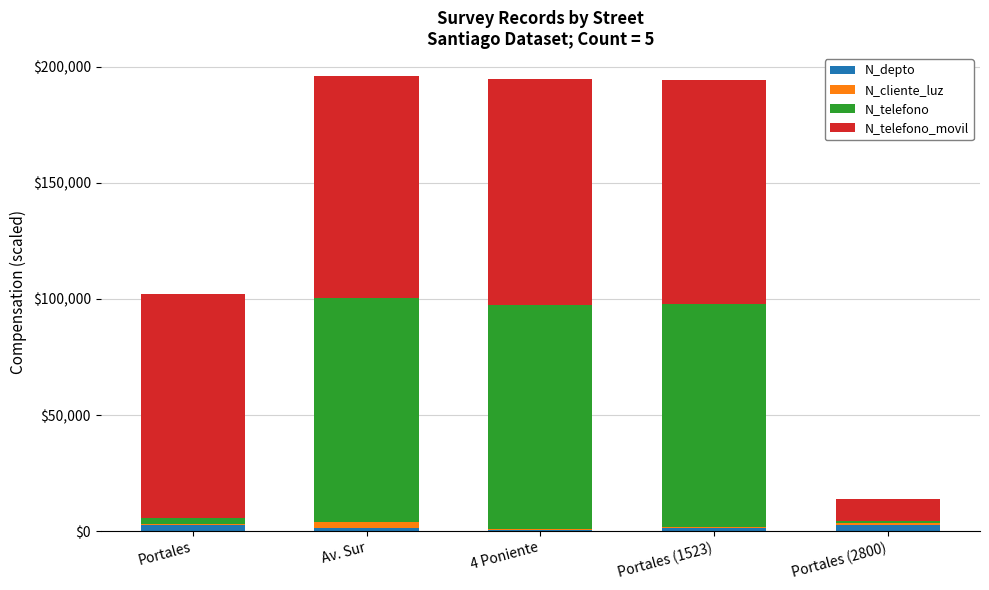

Where does the N_telefono series first go above 95871?

Av. Sur